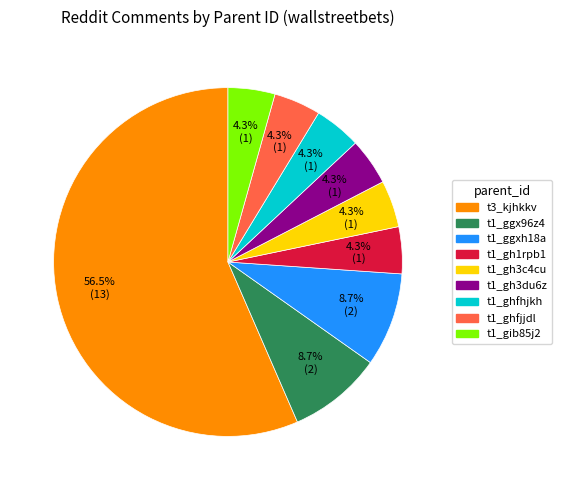

Is there a majority slice in this chart?

Yes